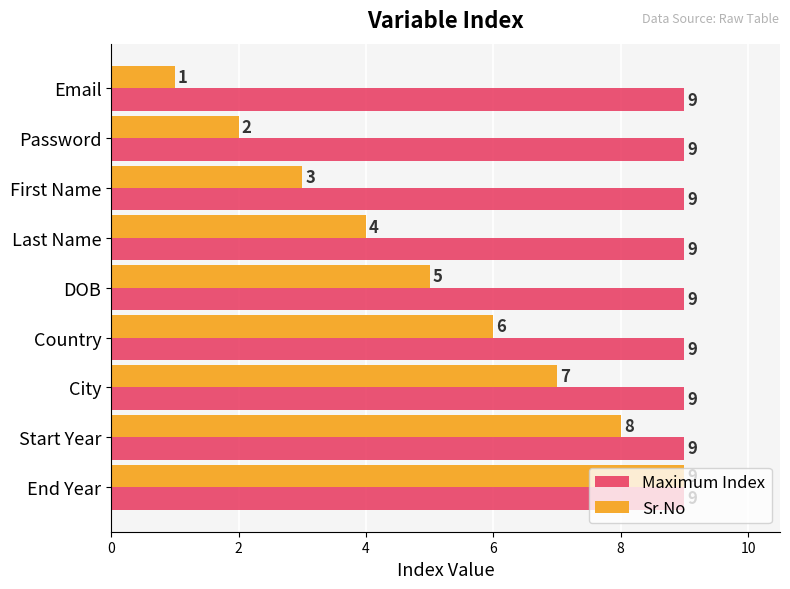

What is the minimum value shown in the chart?

1